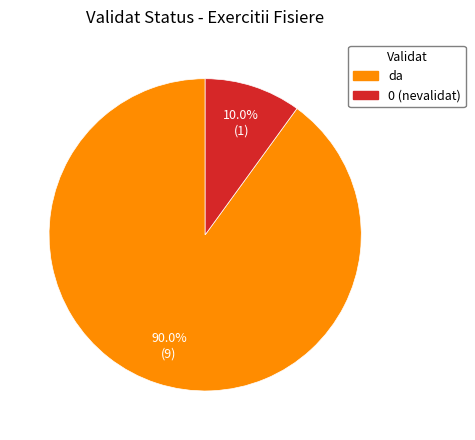

Is there a majority slice in this chart?

Yes